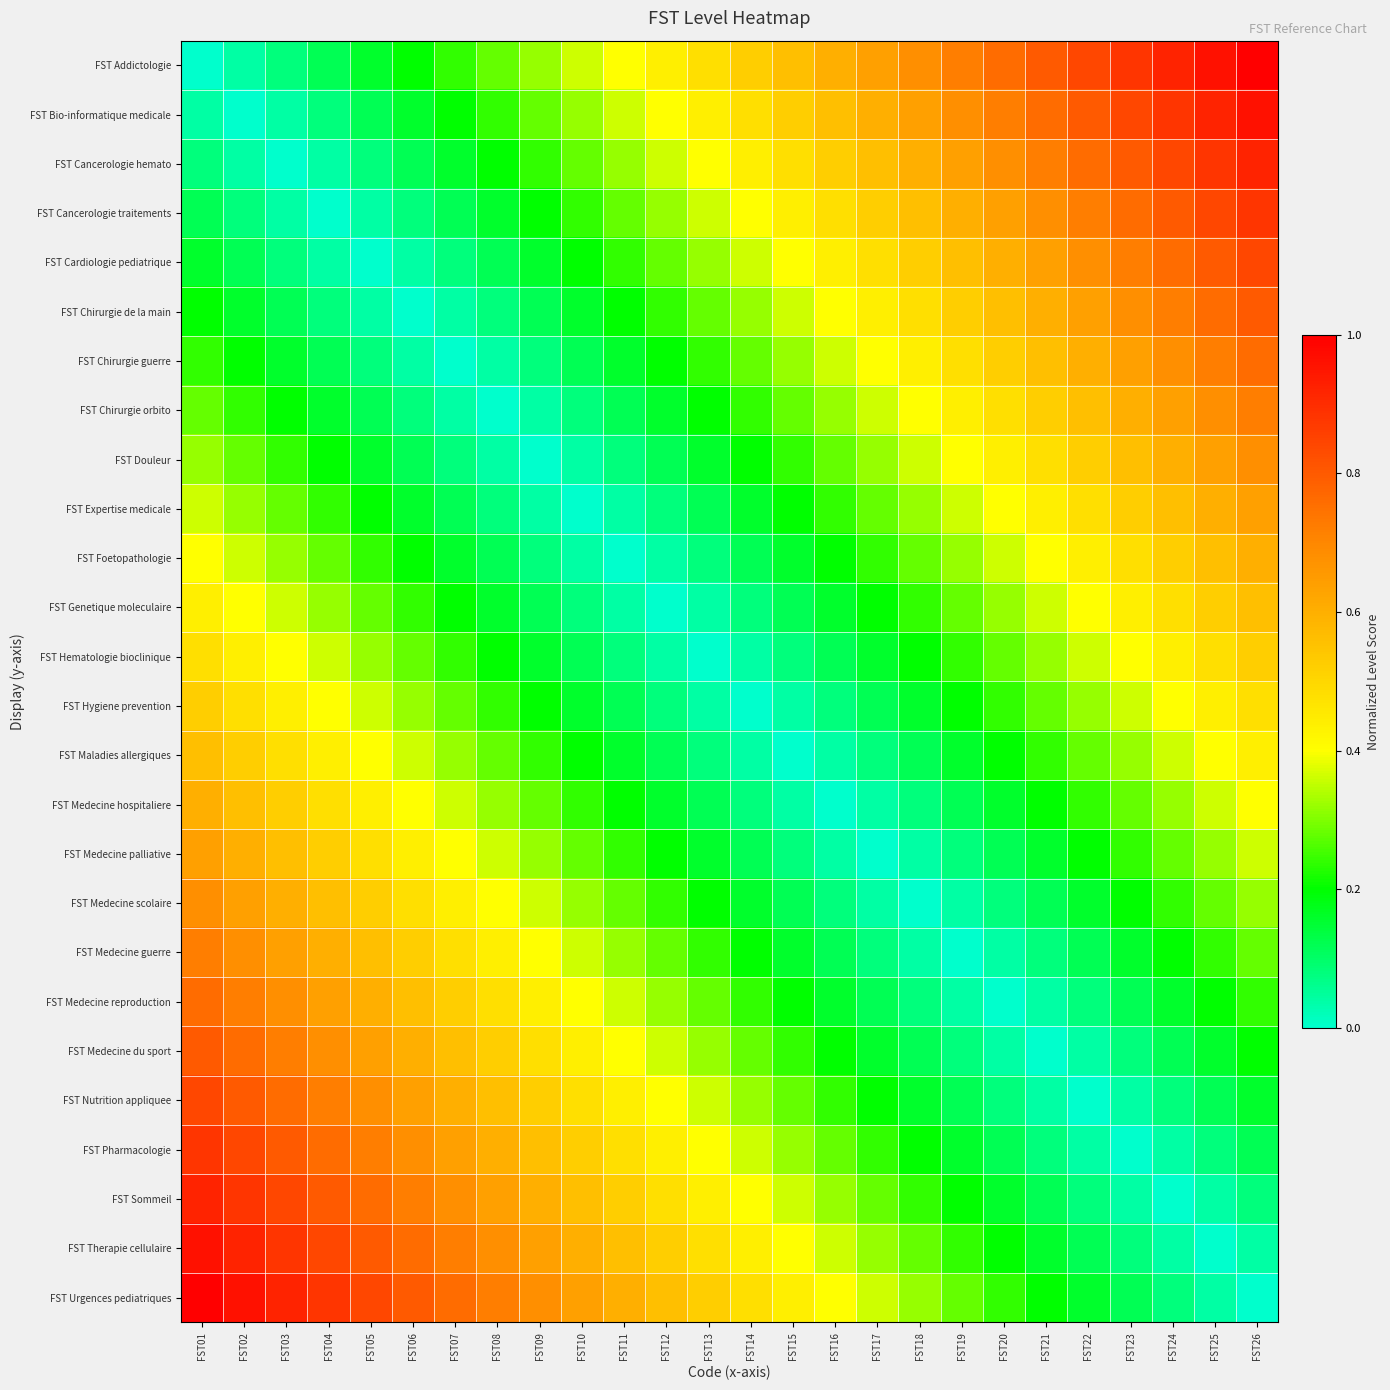

Which series has the largest range (max minus min)?

FST Addictologie